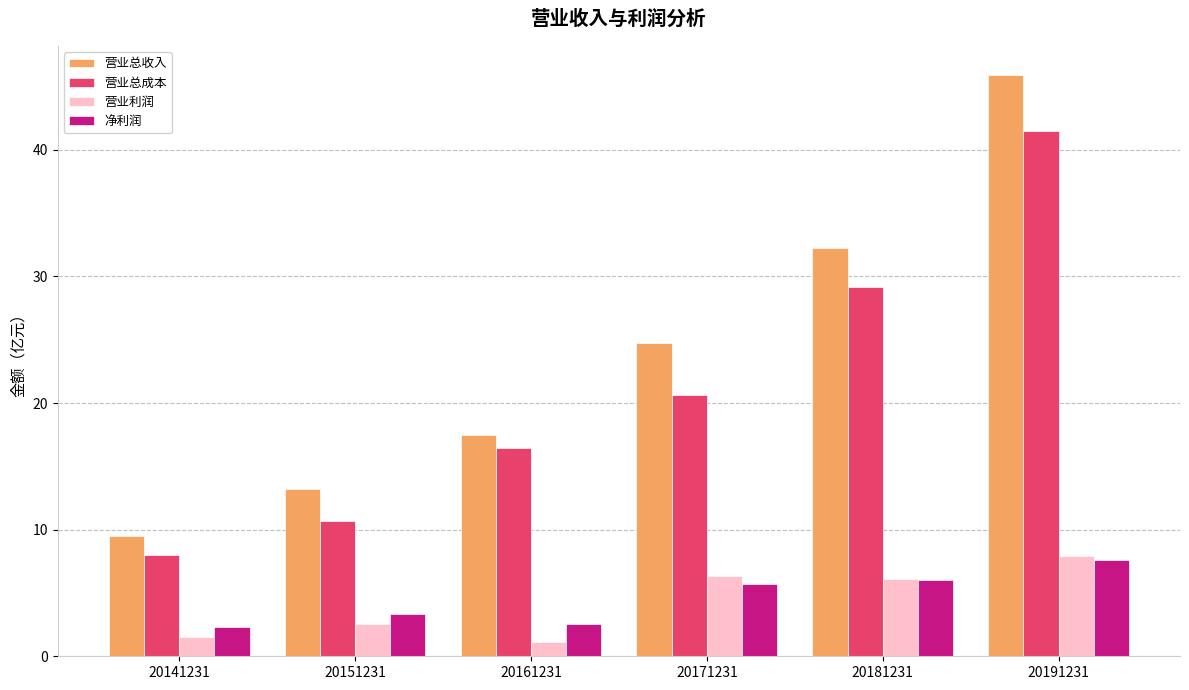

Which series has the widest spread of values?

营业总收入